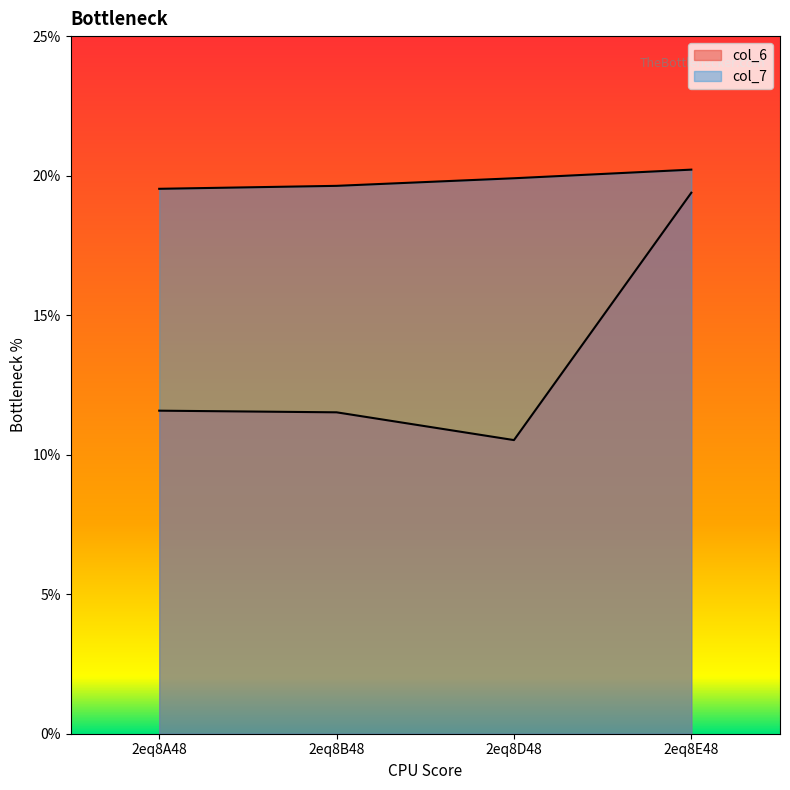

Reading left to right, transcribe all the data shown in this chart.

col_6: 11.6	11.5	10.5	19.4
col_7: 19.5	19.6	19.9	20.2